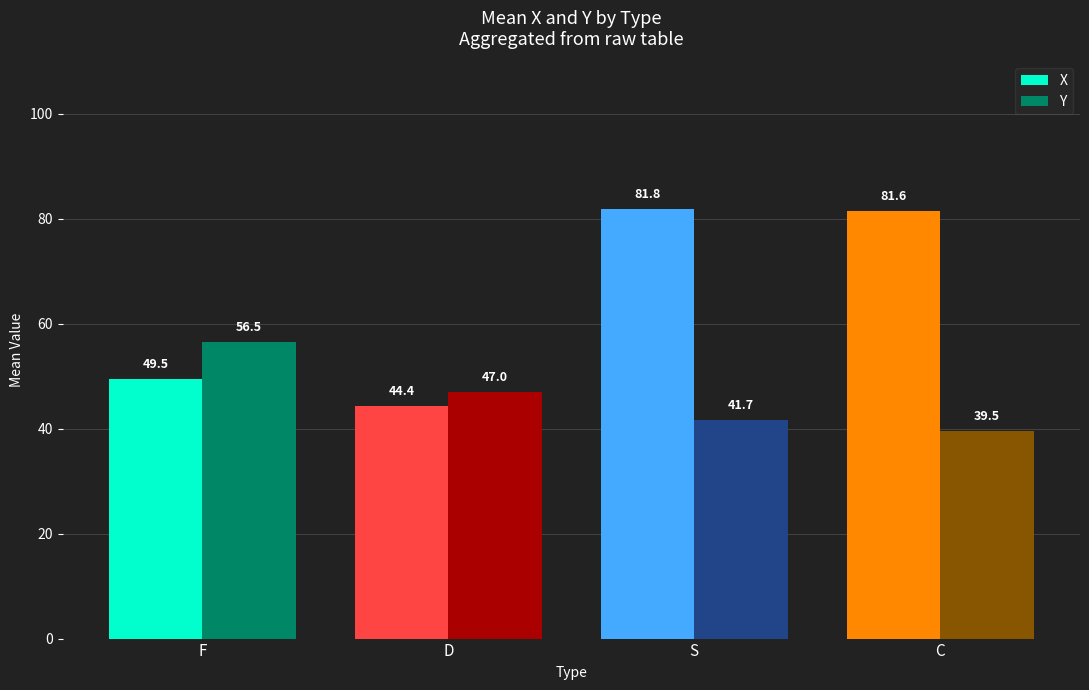

Between F and C, which series saw the biggest shift?

X